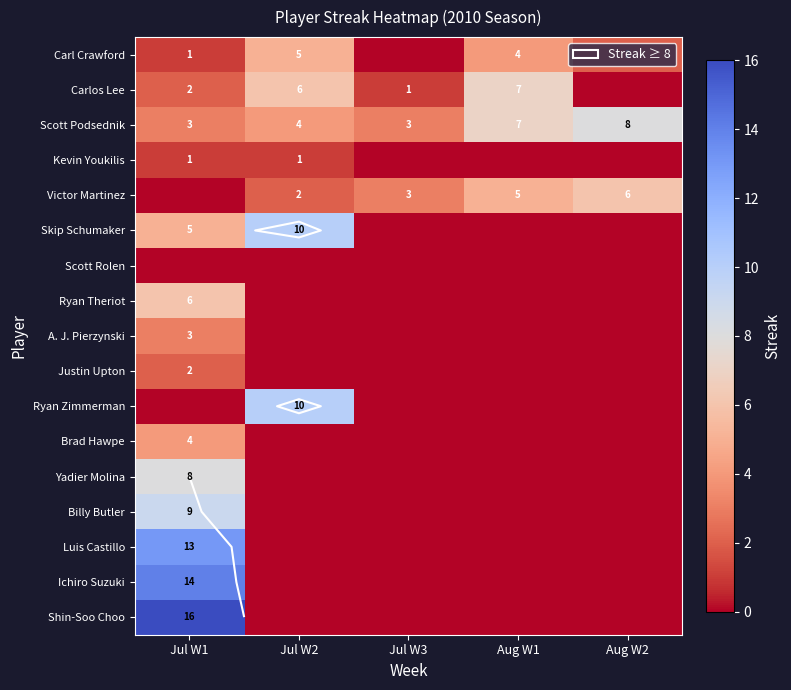

List the labels in order of Billy Butler value, largest first.

Jul W1, Jul W2, Jul W3, Aug W1, Aug W2